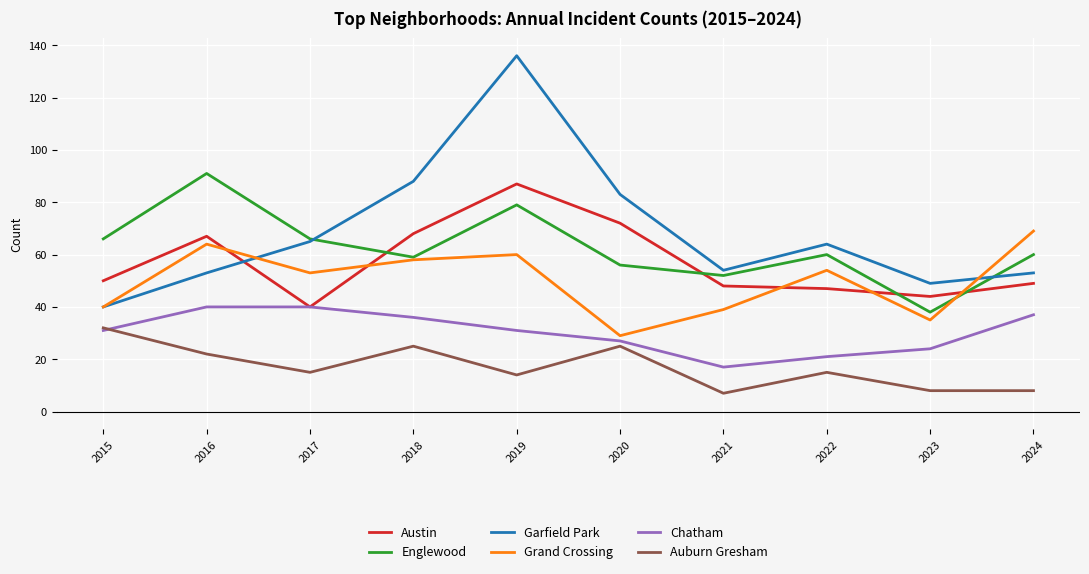

True or false: Auburn Gresham and Grand Crossing cross at least once.

False